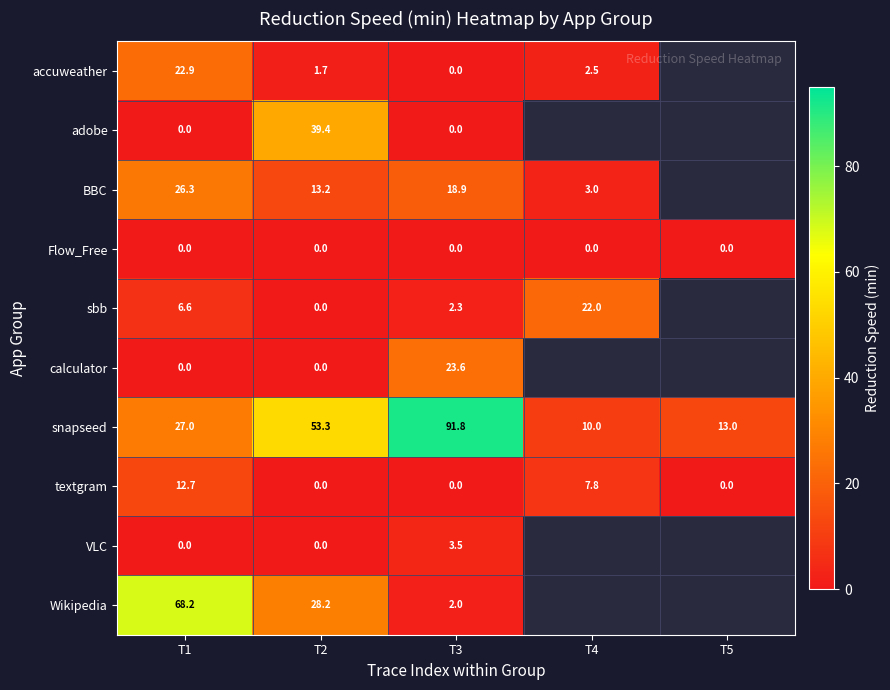

What is the difference between the maximum and minimum values in the textgram series?

12.7